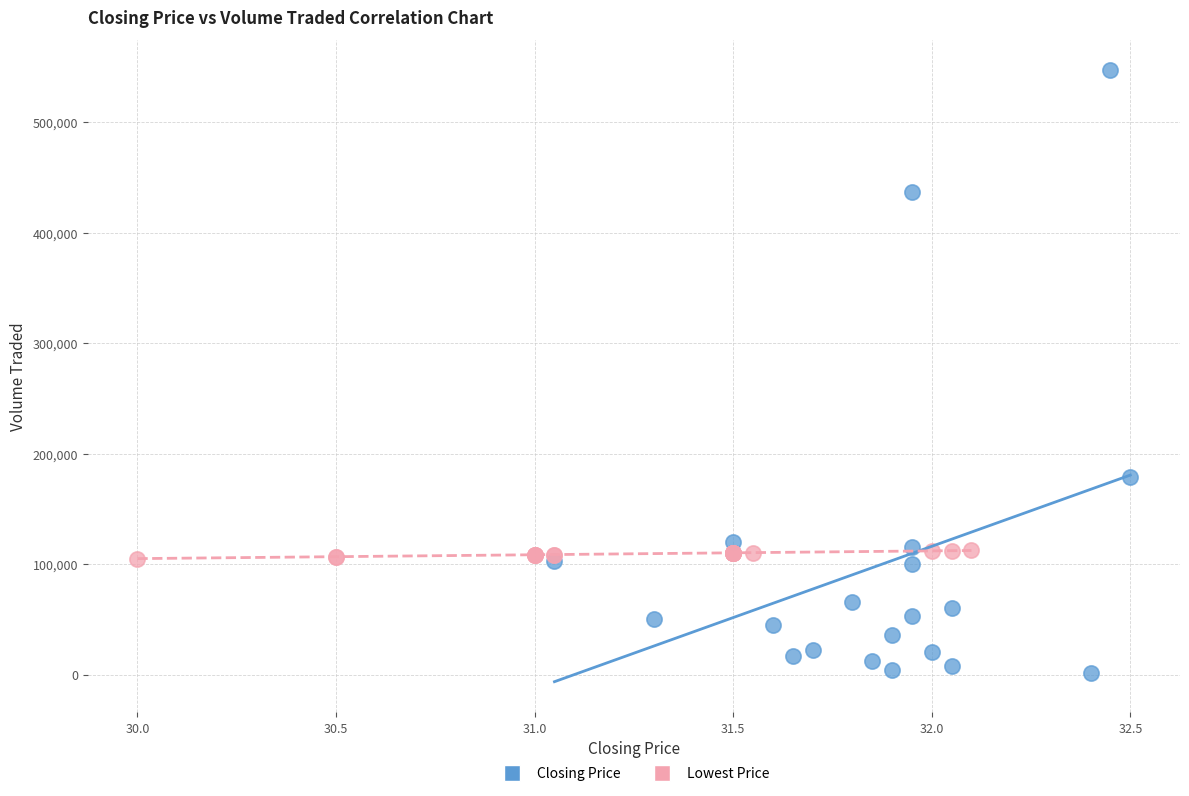

Which series reaches the minimum Y coordinate?

Closing Price